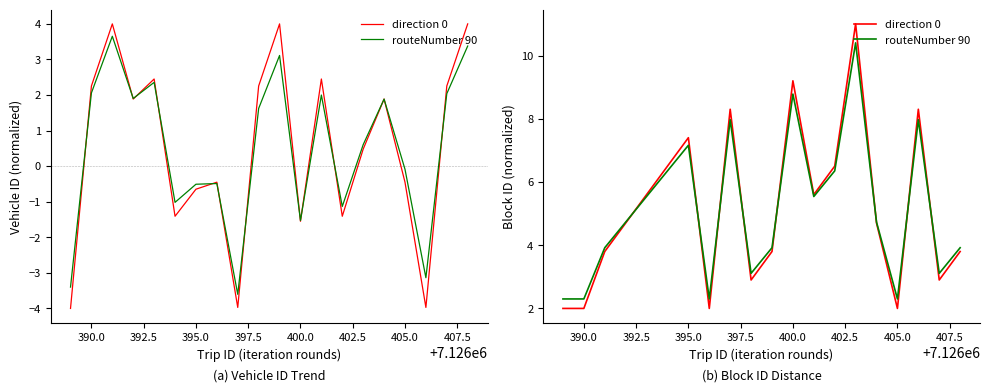

List the series in order of their peak value, highest first.

direction 0, routeNumber 90